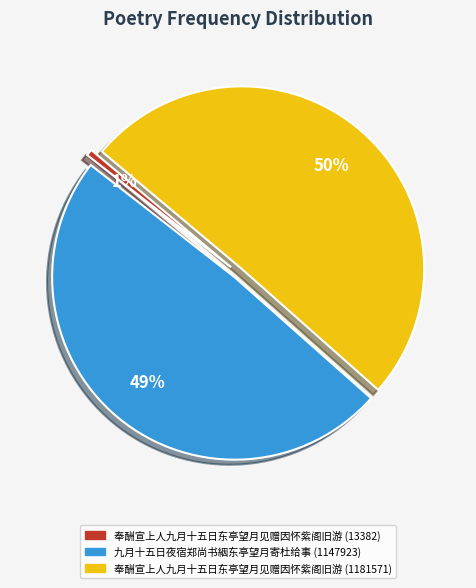

What is the smallest slice in the pie chart?

奉酬宣上人九月十五日东亭望月见赠因怀紫阁旧游 (13382)